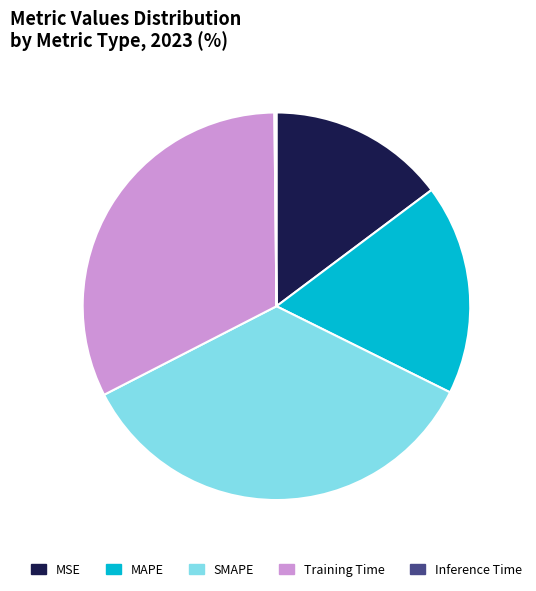

Which slice is the largest?

SMAPE